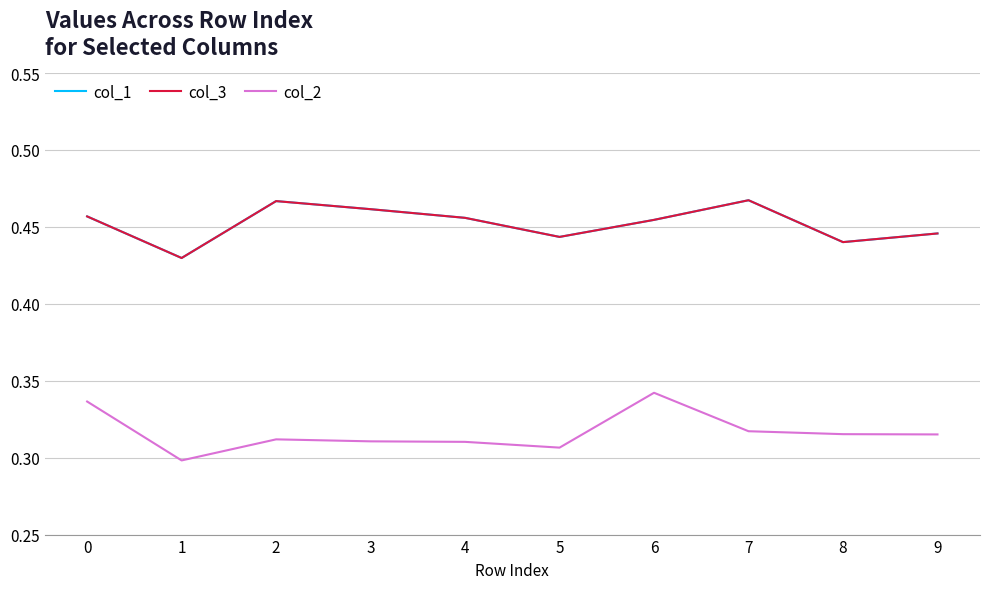

True or false: col_1 and col_2 cross at least once.

False